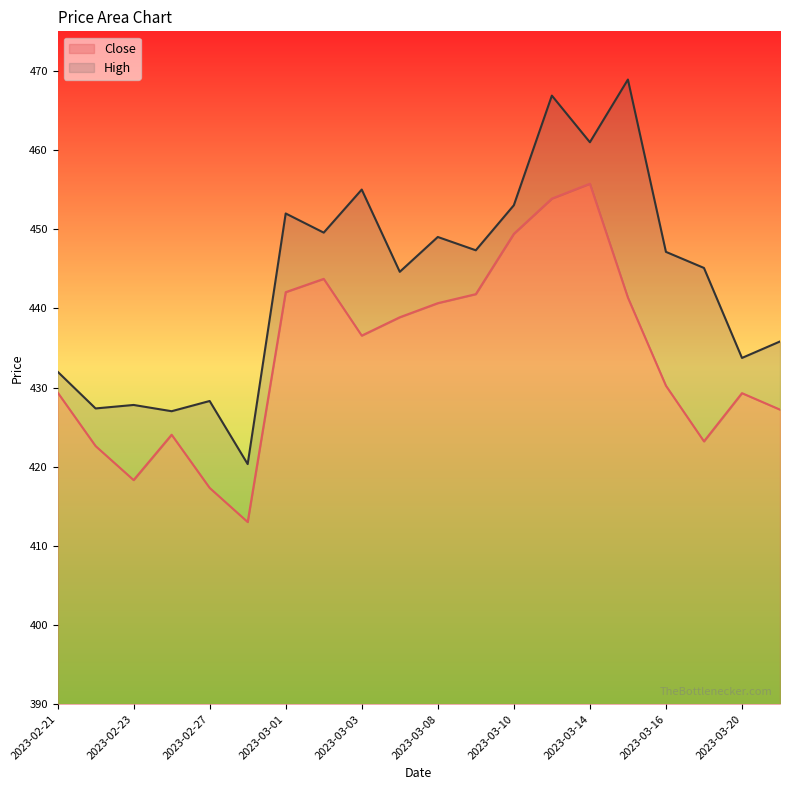

Rank the series by their maximum value, from highest to lowest.

High, Close